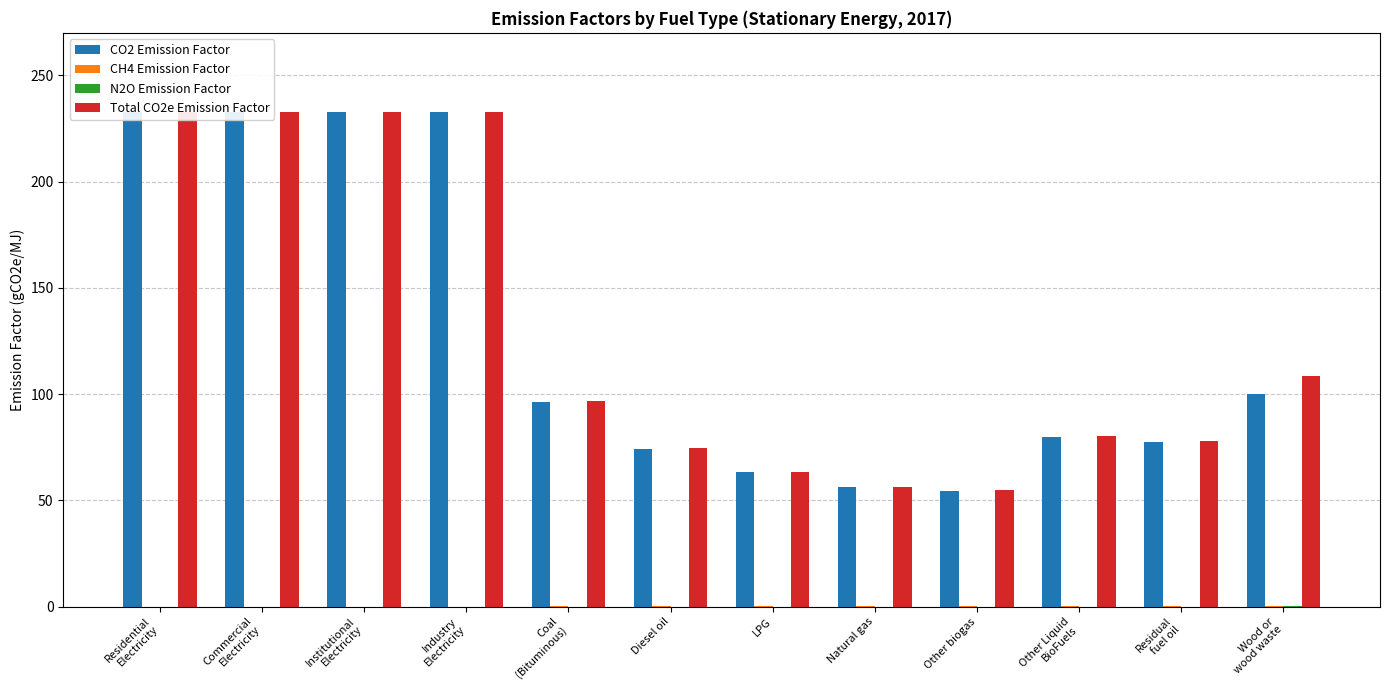

What is the label of the 9th bar from the left?

Other biogas